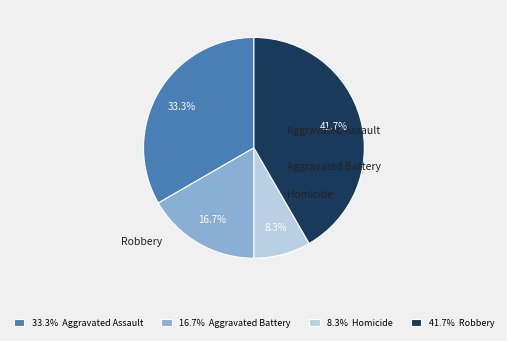

Is it true that Homicide is 2% of the pie?

False